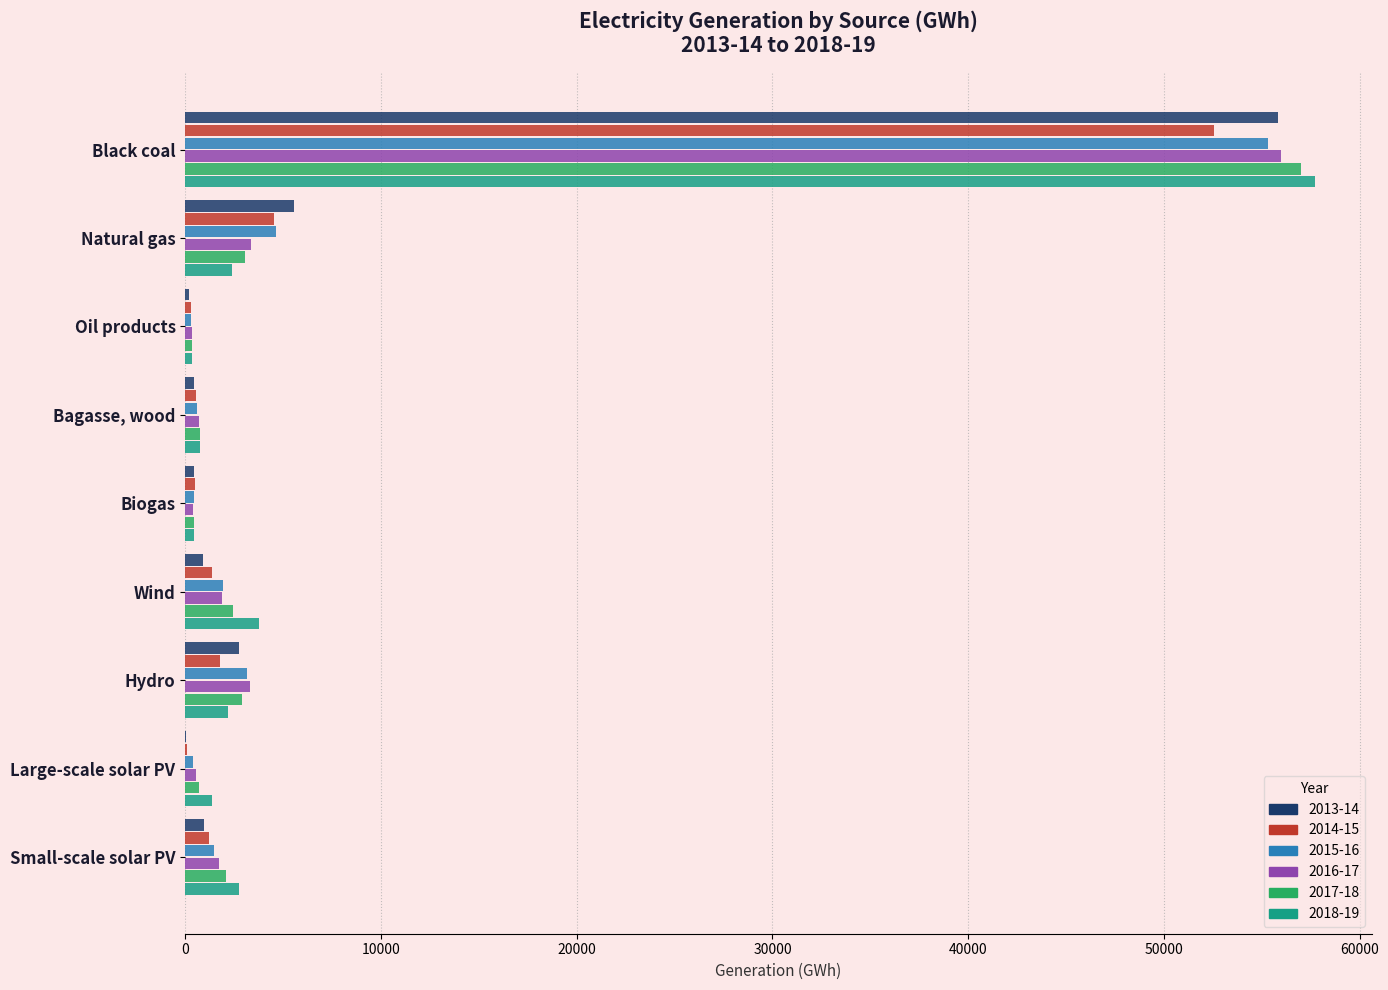

How many series are shown in this chart?

6